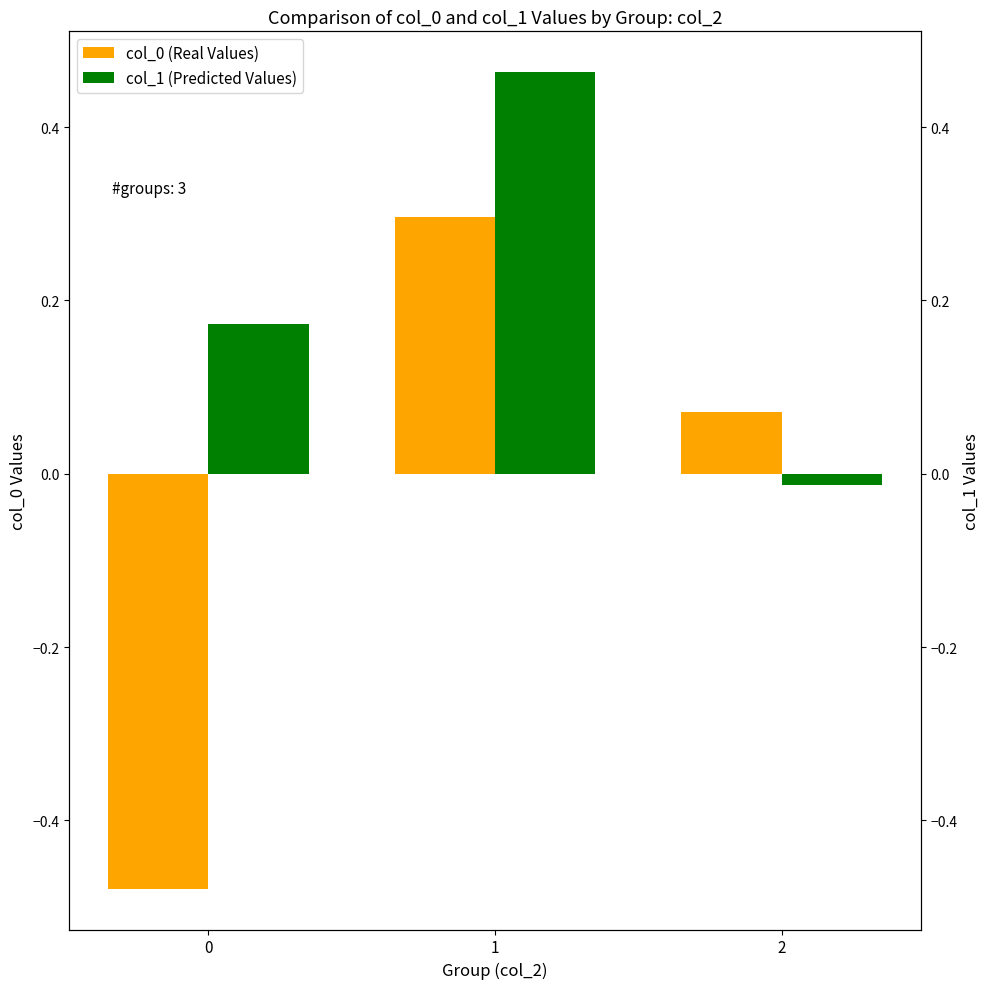

Which series has the widest spread of values?

col_0 (Real Values)